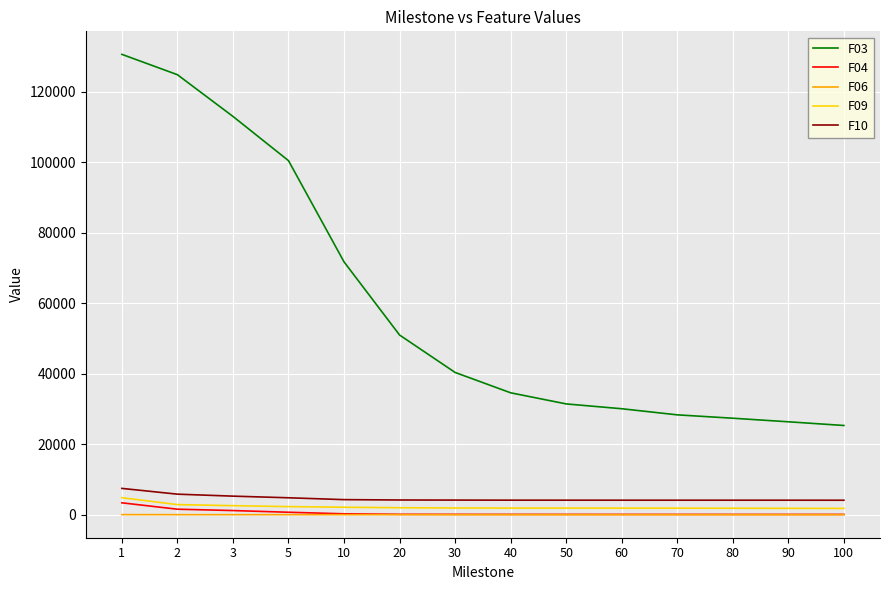

True or false: F04 and F10 intersect in this chart.

False